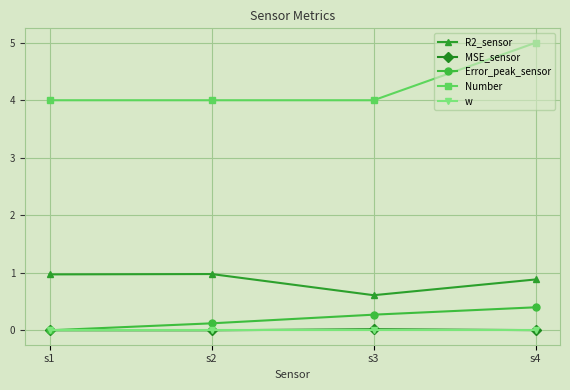

In R2_sensor, how many points are lower than both neighbors (excluding endpoints)?

1